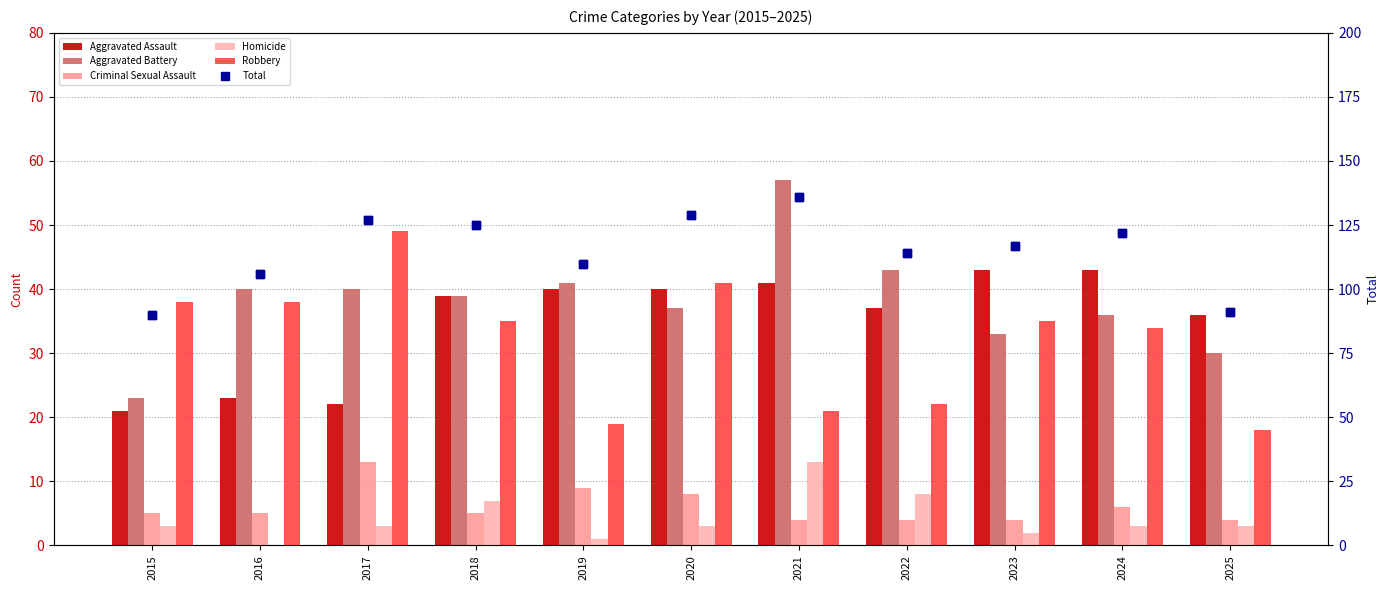

Which series changed the most between 2017 and 2018?

Aggravated Assault